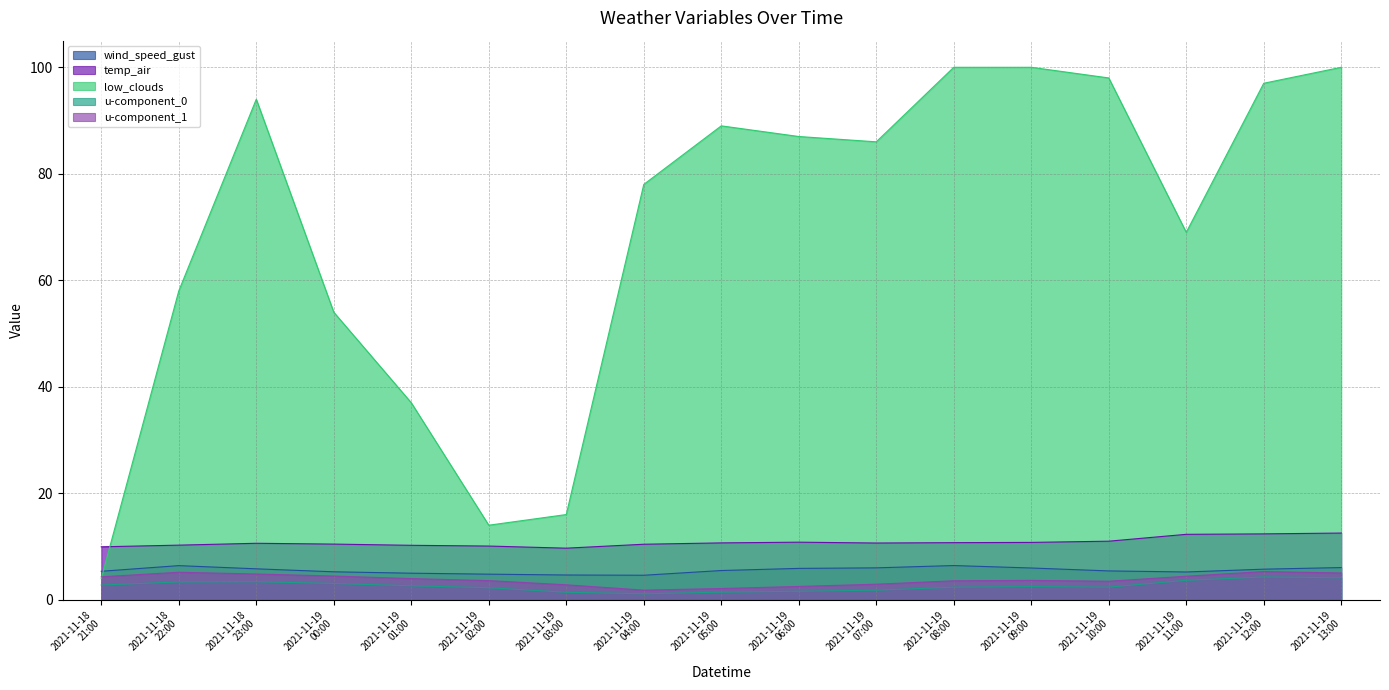

Where does the u-component_1 series first go above 3?

2021-11-18
21:00